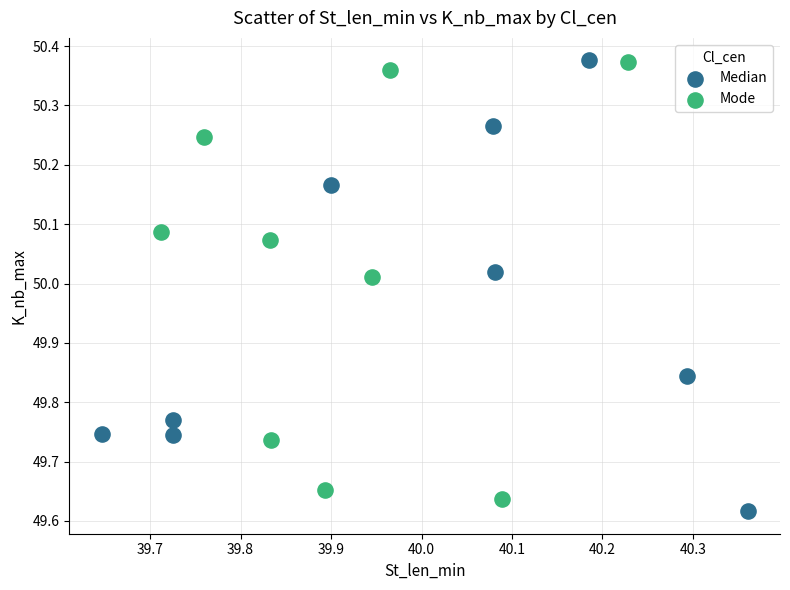

What are all the series names shown in the legend?

Median, Mode